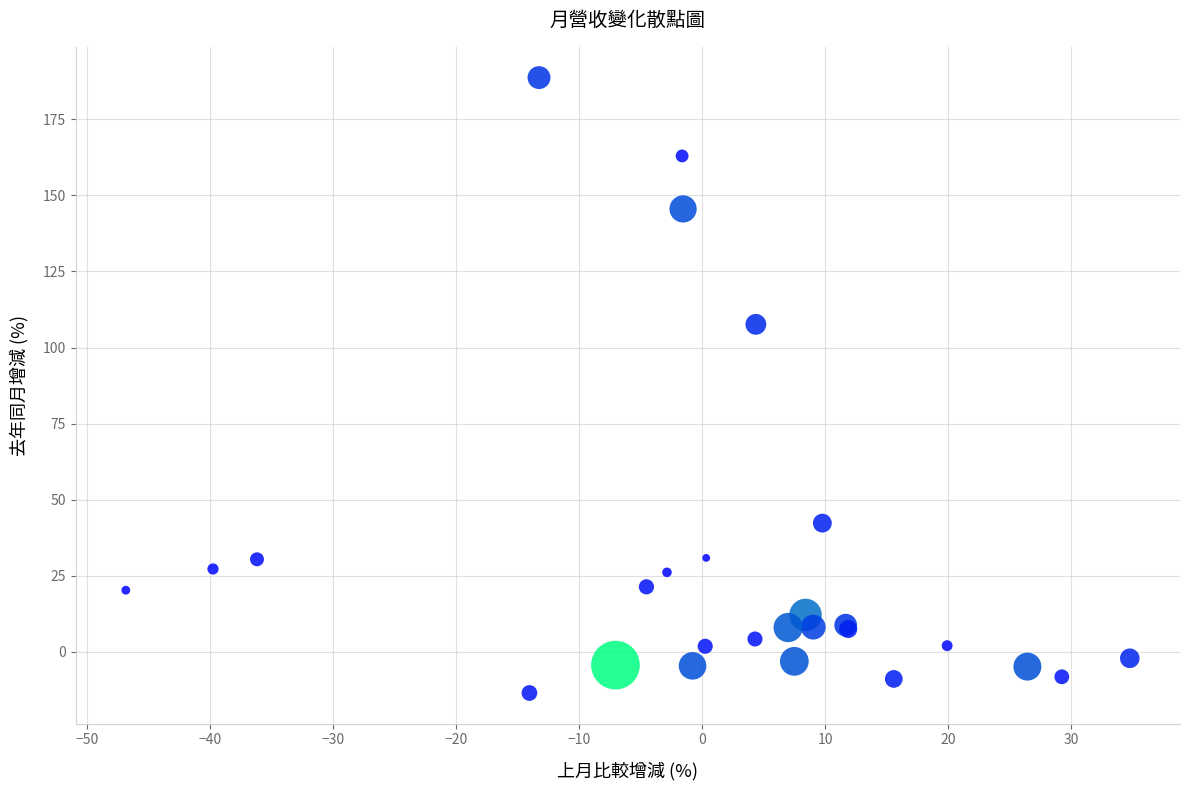

What Y value in the scatter plot is closest to 87?

107.6